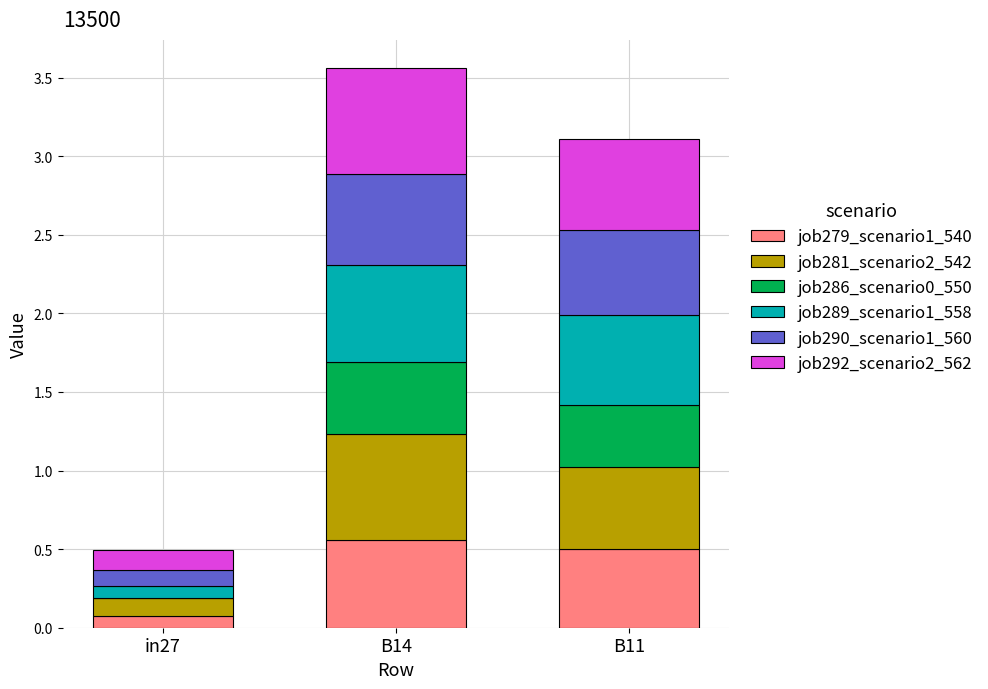

Is it true that job279_scenario1_540 equals 0.1 at in27?

True